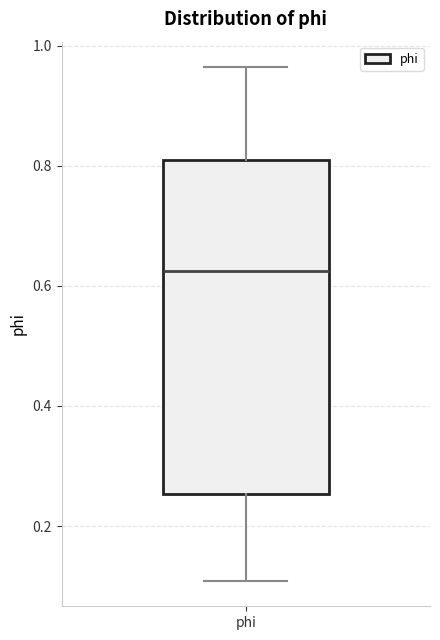

Read this box plot against the y-axis: the position of the median line, the range covered by the box, and the ends of both whiskers. The values are not printed on the chart, so give them approximately, as read against the axis.

median 0.62, box 0.26 to 0.80, whiskers 0.10 to 0.96